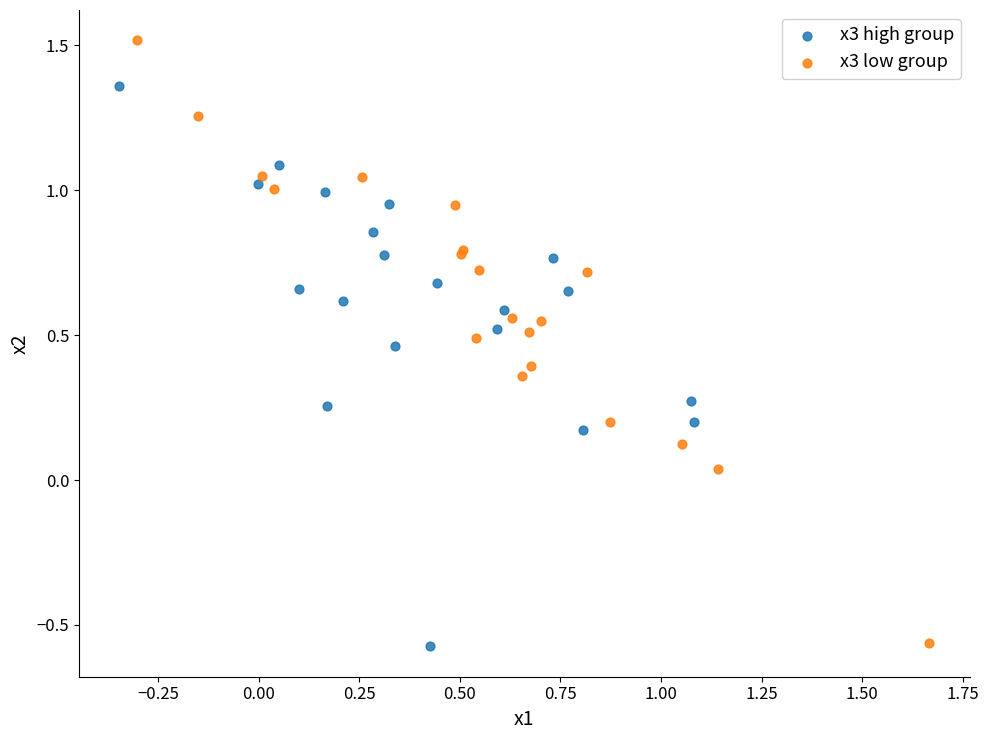

Which series has the largest Y range (max minus min)?

x3 low group